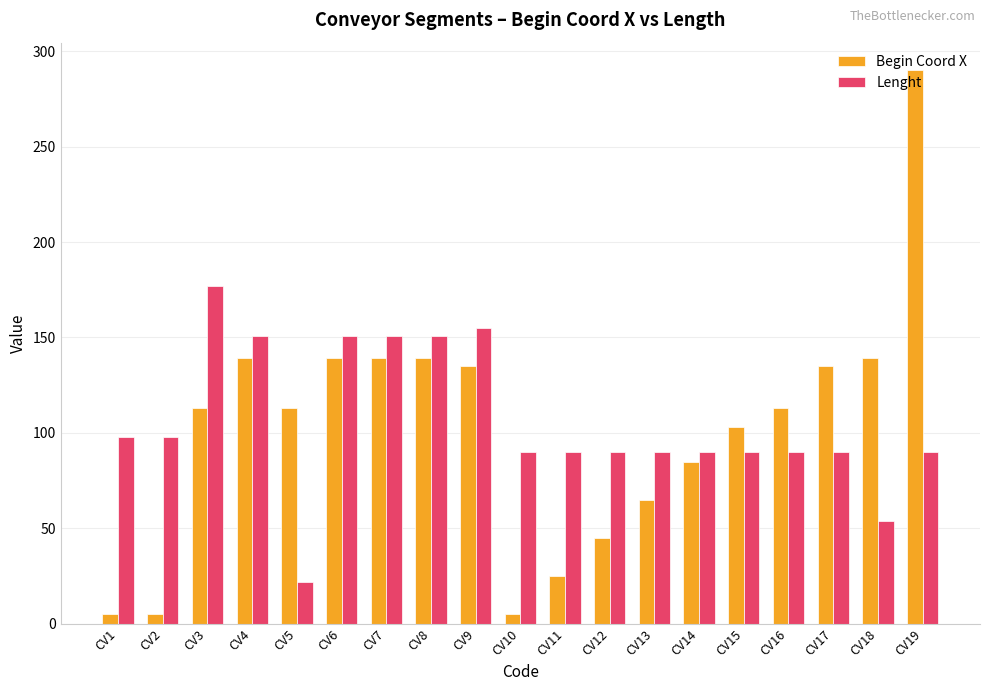

Between CV12 and CV18, which series saw the biggest shift?

Begin Coord X